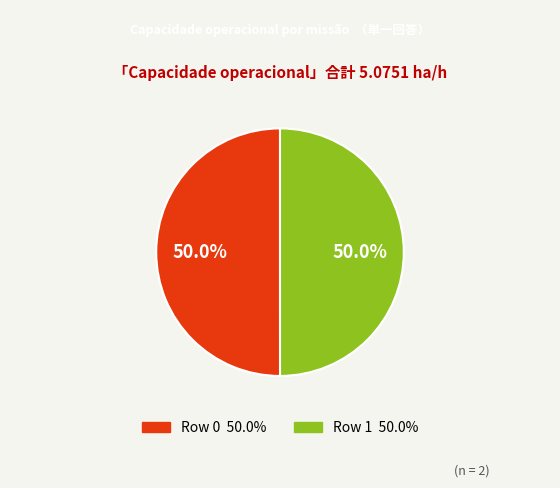

Is the sum of Row 0 and Row 1 greater than half?

Yes